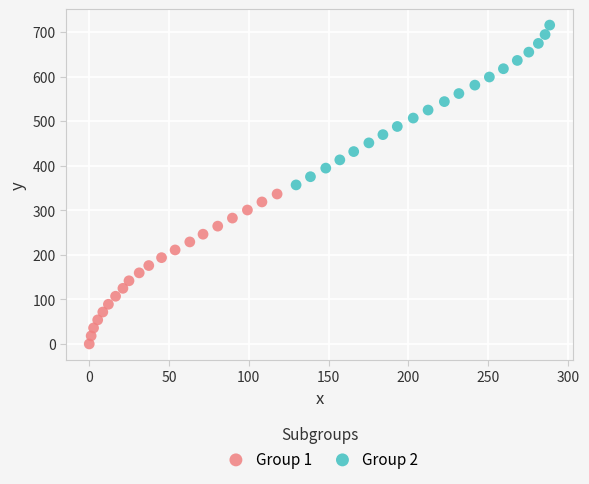

Which series contains the lowest Y value?

Group 1